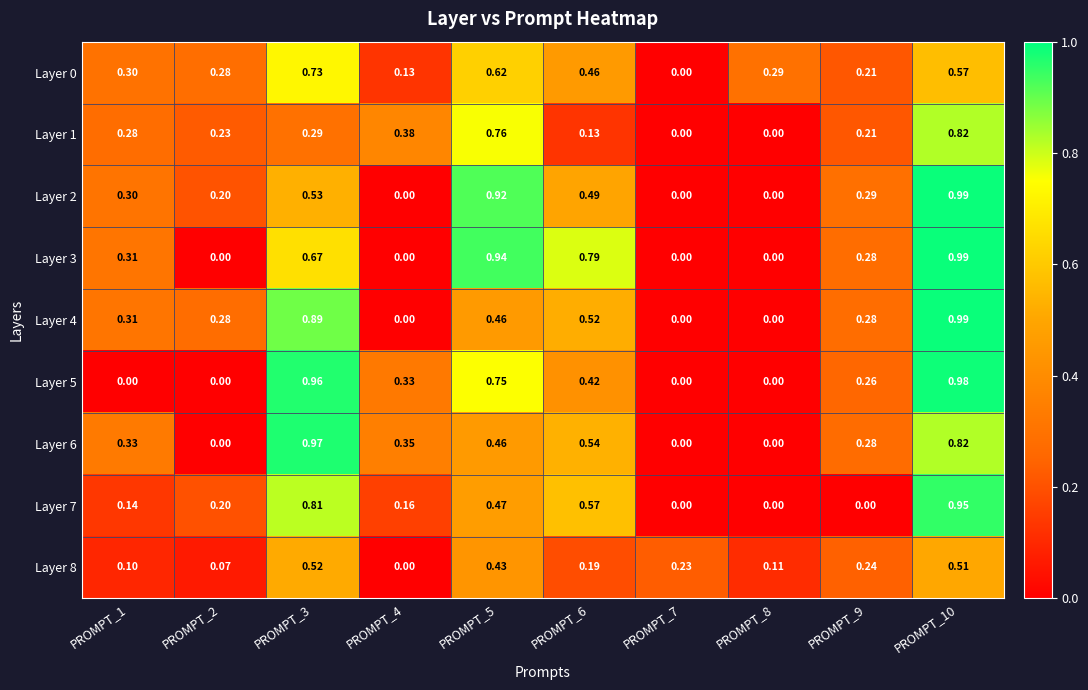

Is the value of Layer 5 at PROMPT_6 greater than the value of Layer 1 at PROMPT_10?

No